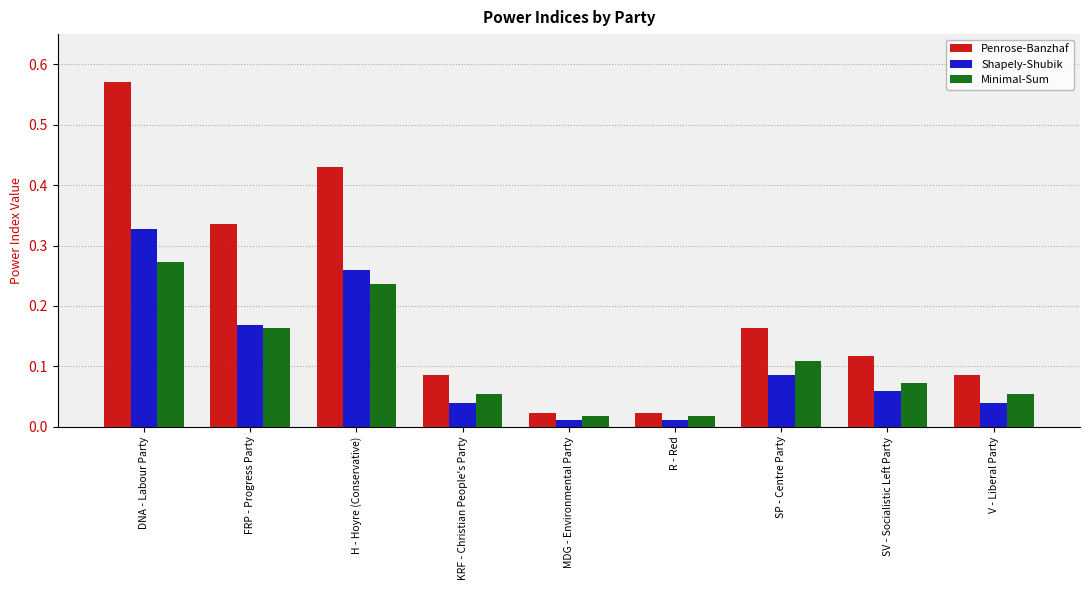

At how many categories does at least one series exceed 0?

9